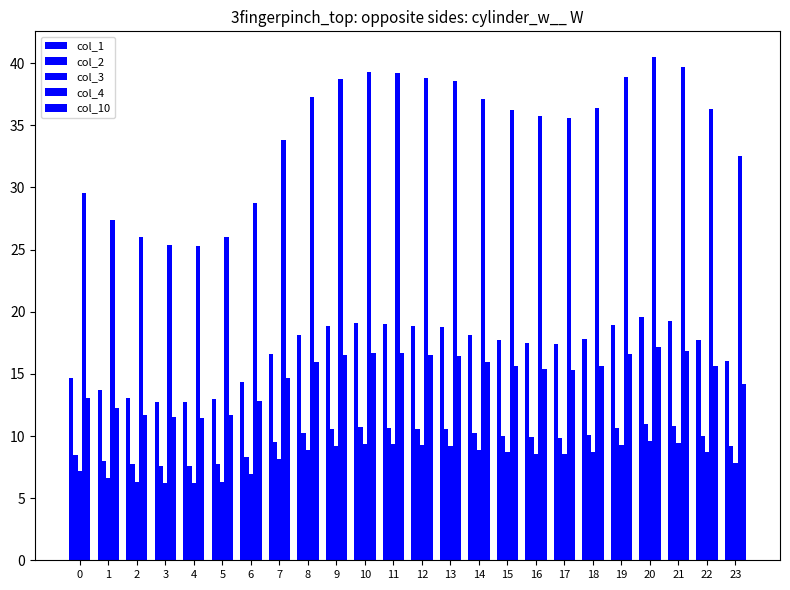

The value of col_2 at 7 is 4.0. True or false?

False